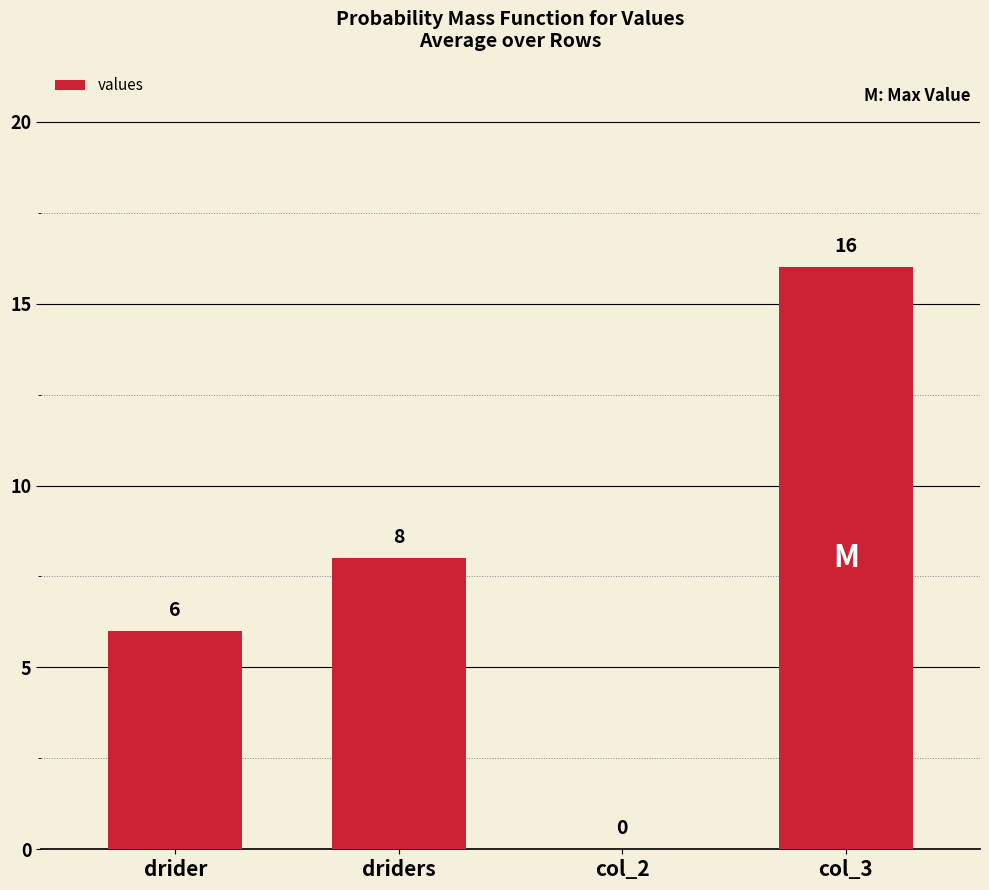

The chart shows a value of 5 at col_2. True or false?

False